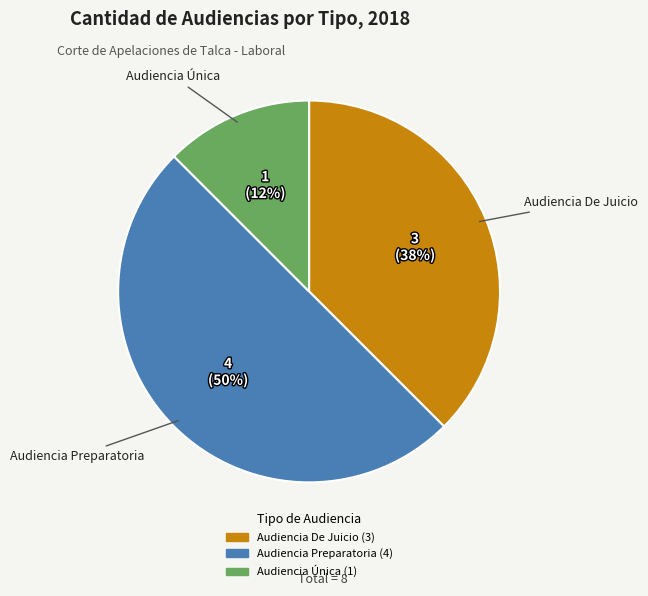

To the nearest percent, what portion does Audiencia Preparatoria represent?

50%